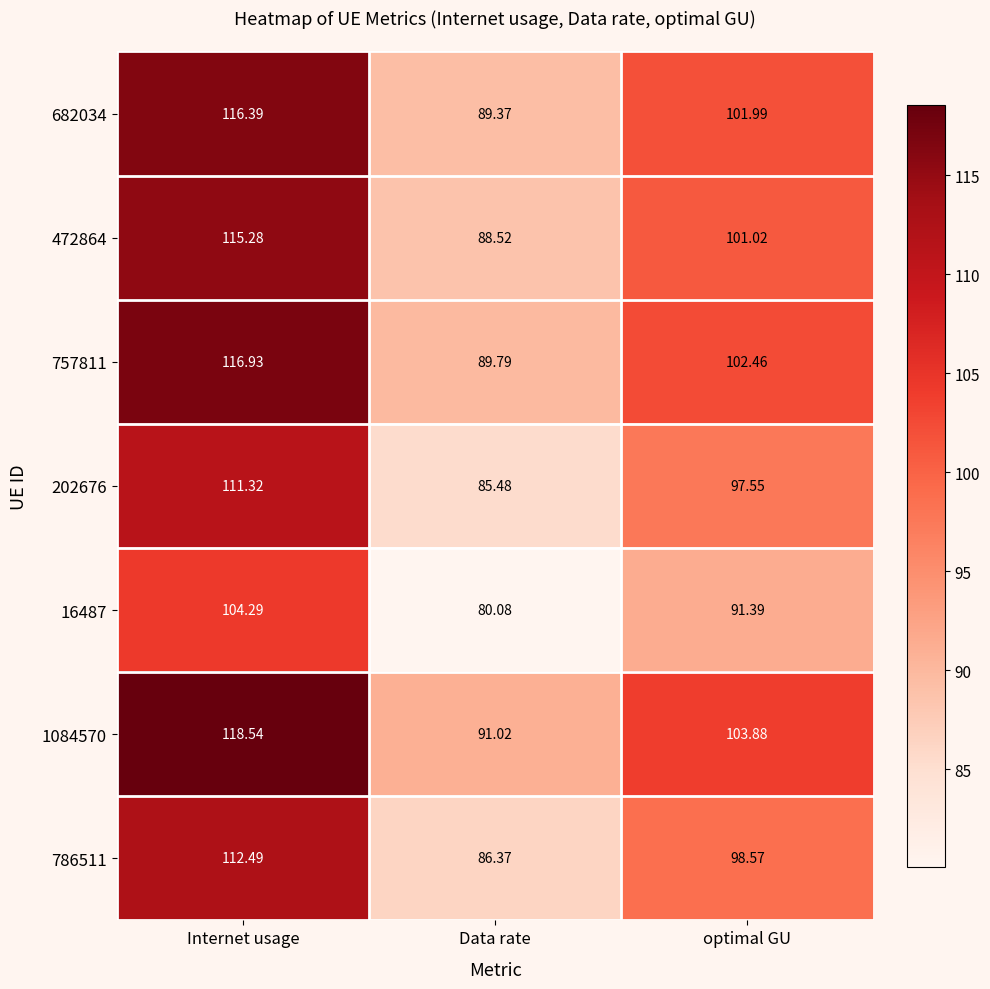

What is the total value across all series at optimal GU?

696.9